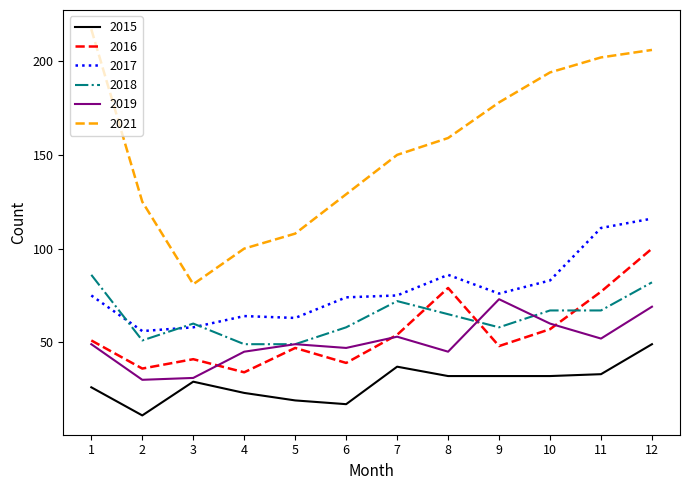

Where do 2018 and 2016 first cross each other?

7 and 8